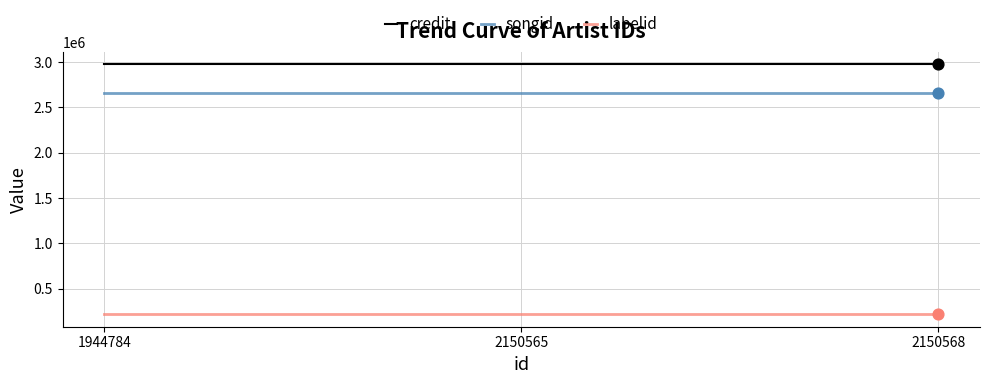

Is the value of labelid at 2150565 greater than the value of credit at 2150565?

No